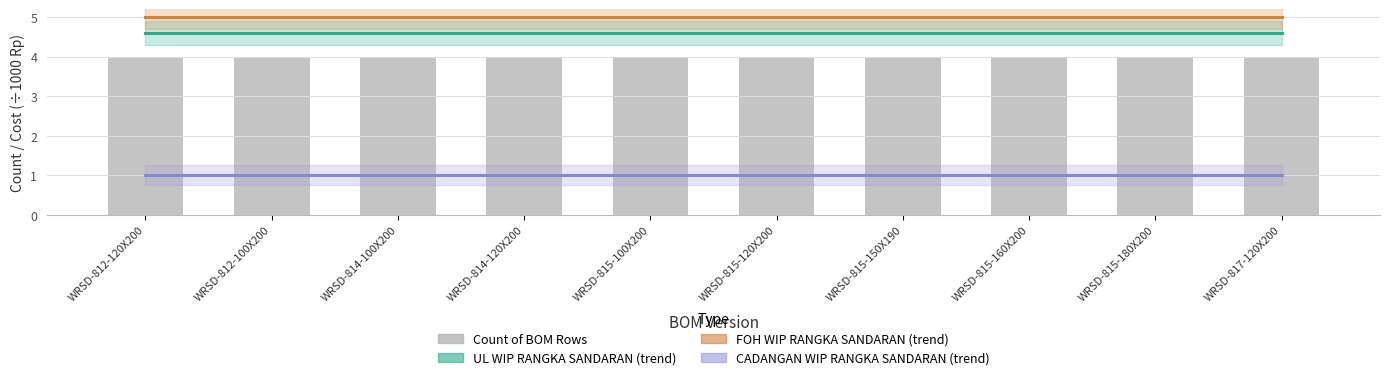

Rank the categories by Count of BOM Rows value from highest to lowest.

WRSD-812-120X200, WRSD-812-100X200, WRSD-814-100X200, WRSD-814-120X200, WRSD-815-100X200, WRSD-815-120X200, WRSD-815-150X190, WRSD-815-160X200, WRSD-815-180X200, WRSD-817-120X200